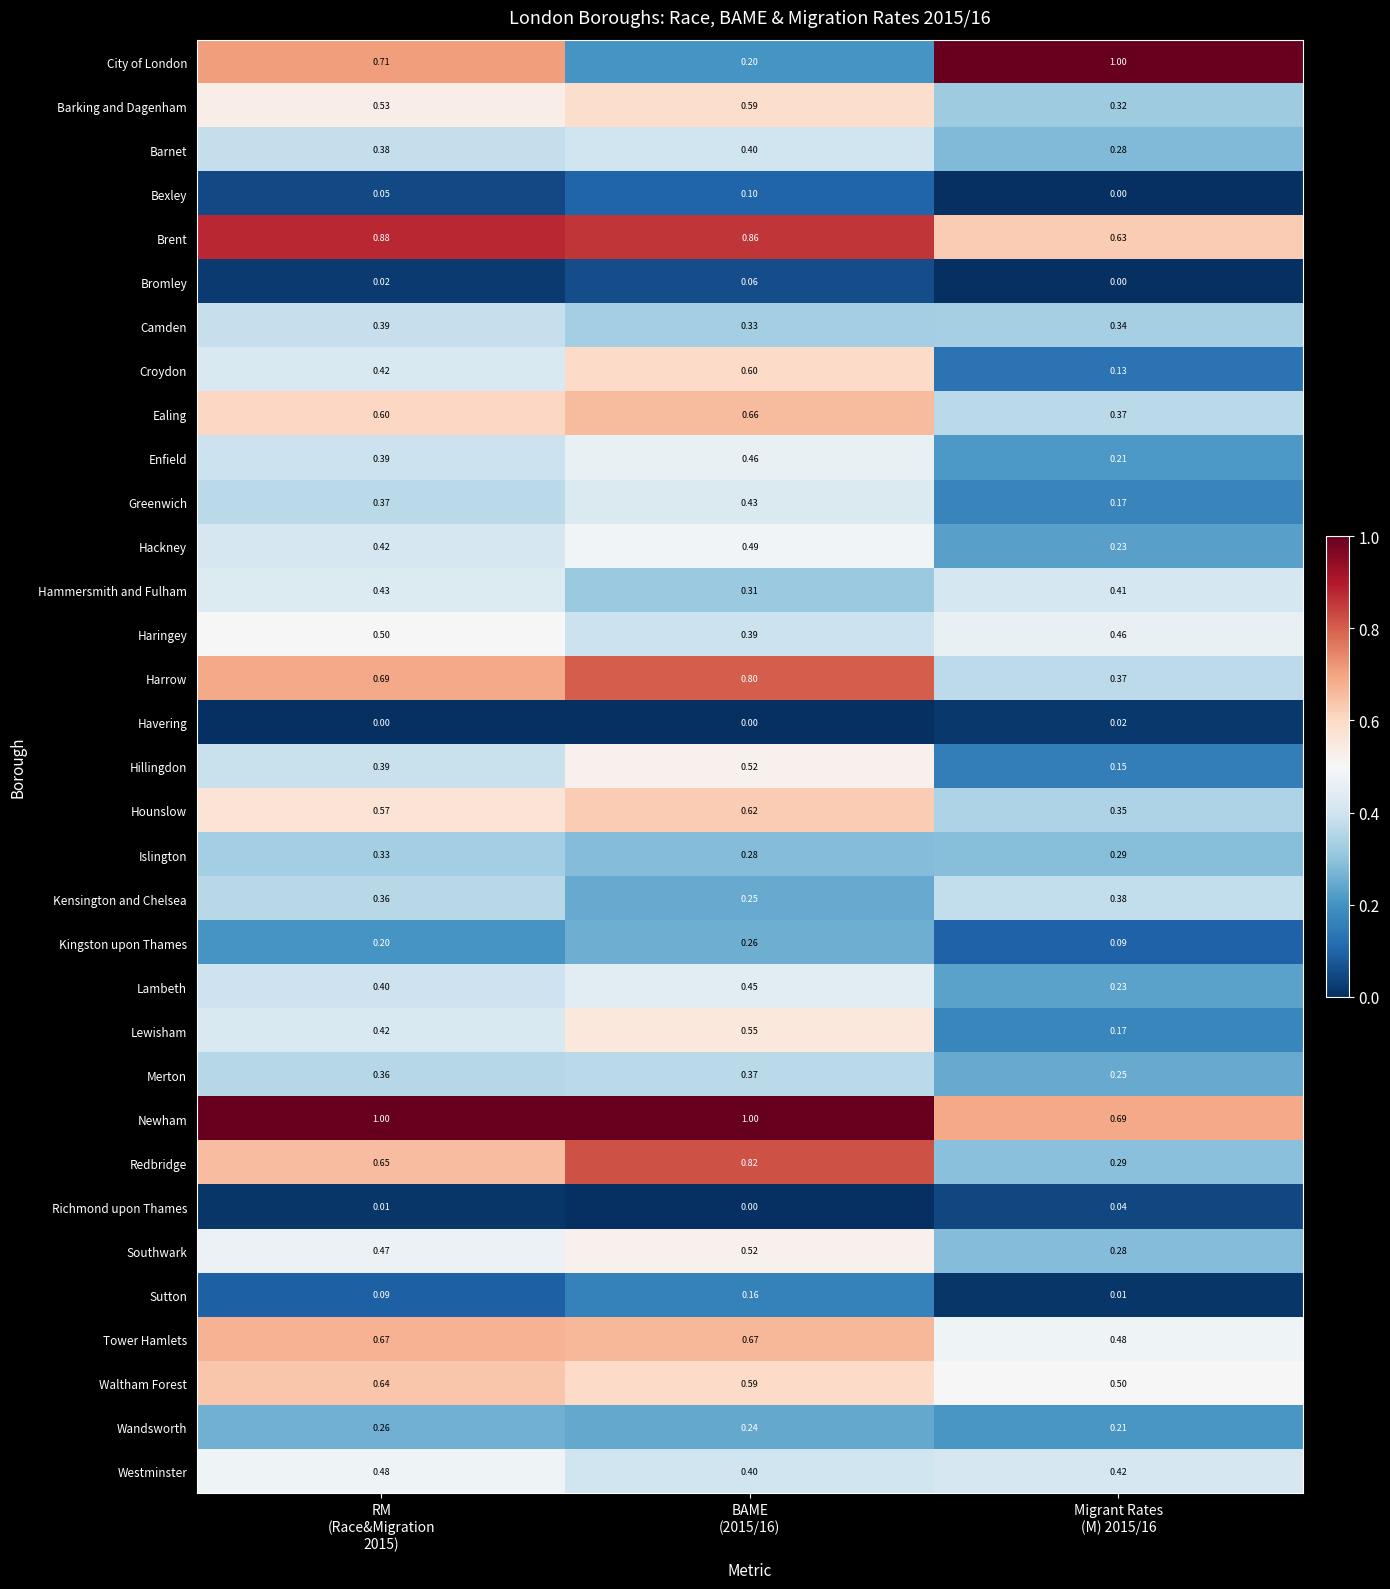

Which series has the largest range (max minus min)?

City of London